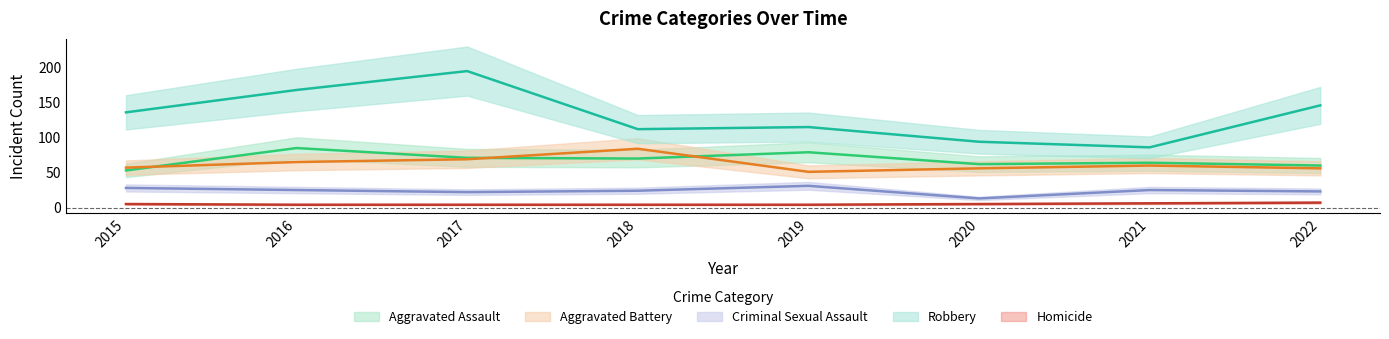

Rank the series at 2019 from lowest to highest value.

Homicide, Criminal Sexual Assault, Aggravated Battery, Aggravated Assault, Robbery